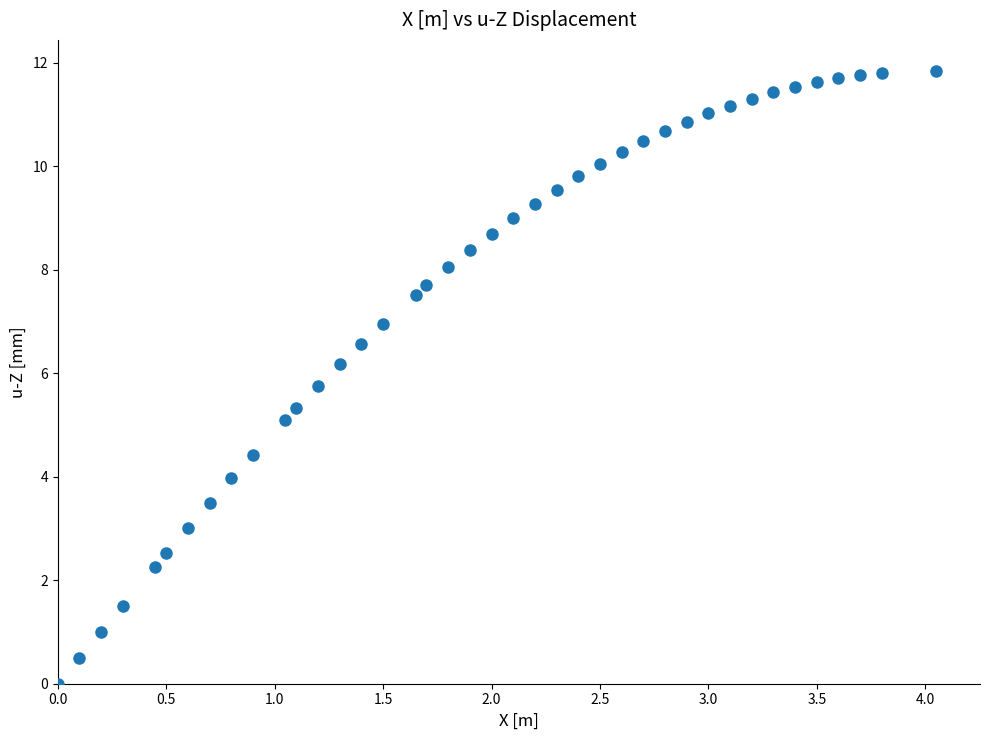

What is the range of Y values (max minus min)?

11.9